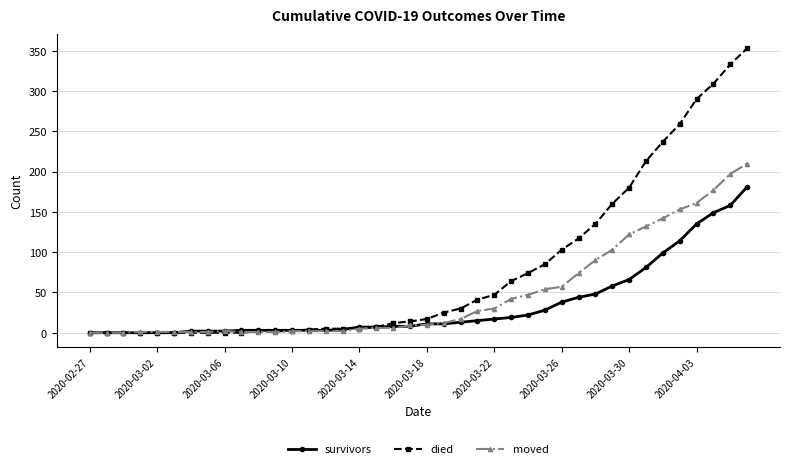

Which series has the largest total across all categories?

died